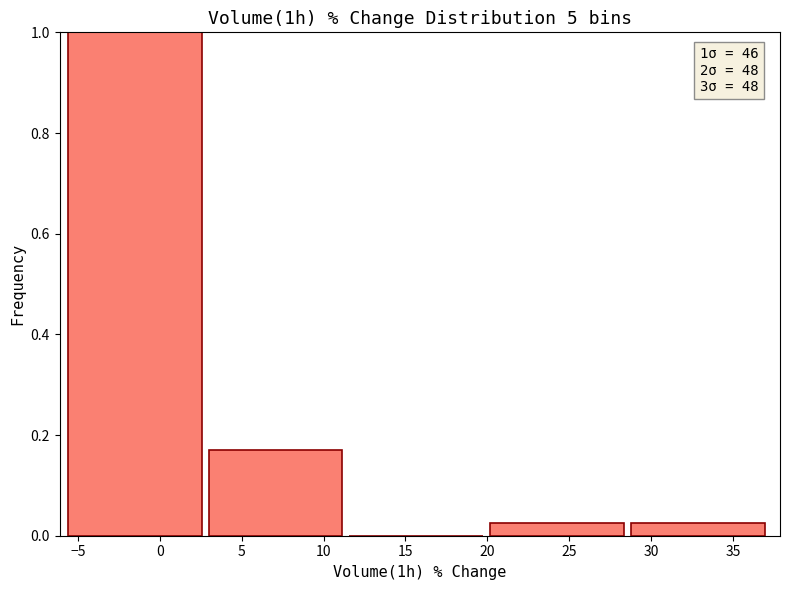

Over which range of the x-axis is the bar tallest?

-5.5 to 3.0